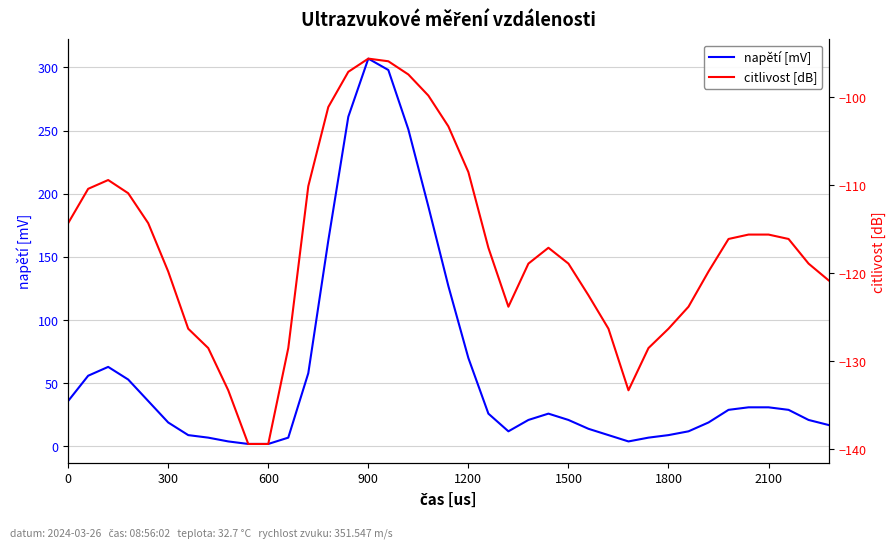

Is the value of napětí [mV] at 17 greater than the value of citlivost [dB] at 8?

Yes